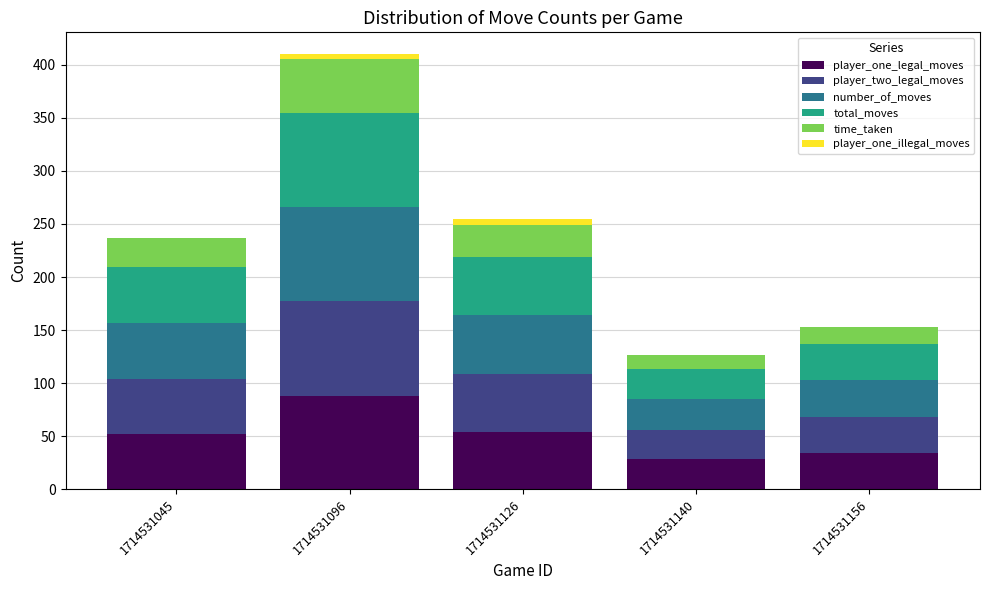

Reading left to right, transcribe the values for player_one_legal_moves.

1714531045=52.0	1714531096=88.0	1714531126=54.0	1714531140=28.0	1714531156=34.0